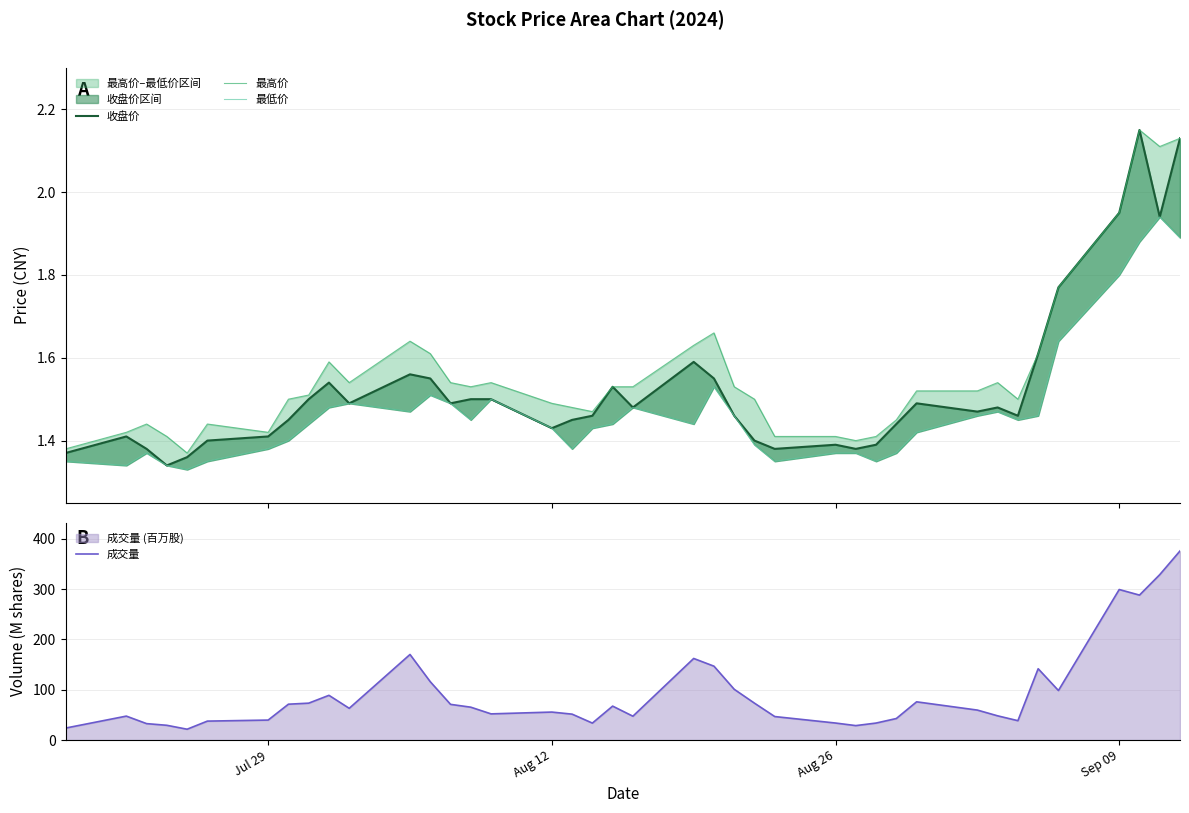

How many data points in 成交量 are above 63?

20